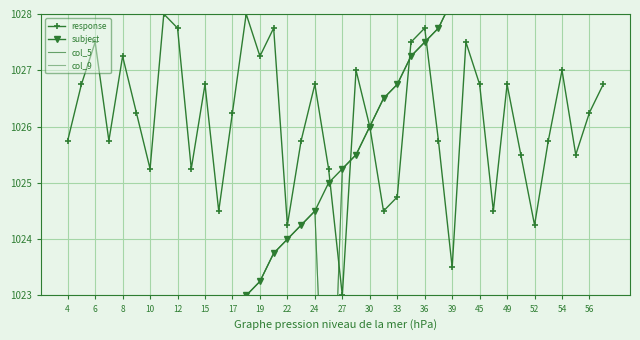

At 24, list the series in order from smallest to largest.

subject, col_5, col_9, response